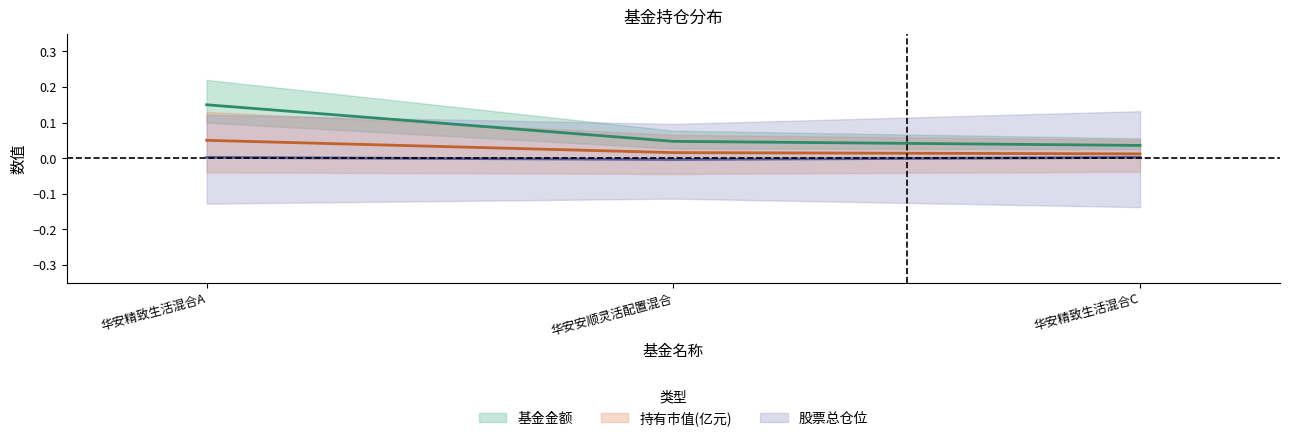

Is the value of 基金金额 at 华安精致生活混合A greater than the value of 持有市值(亿元) at 华安精致生活混合A?

Yes